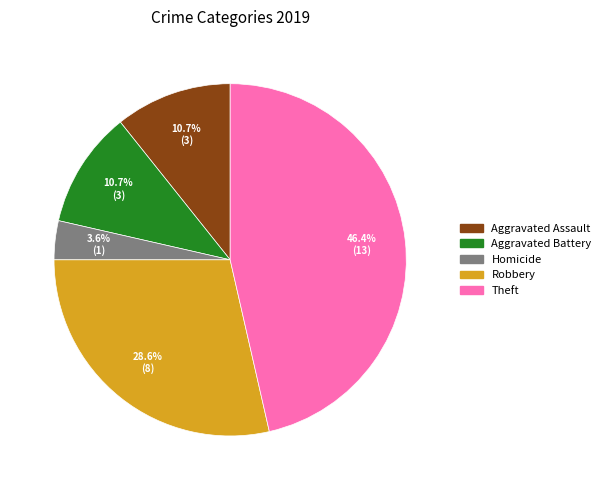

Does any single category account for the majority?

No